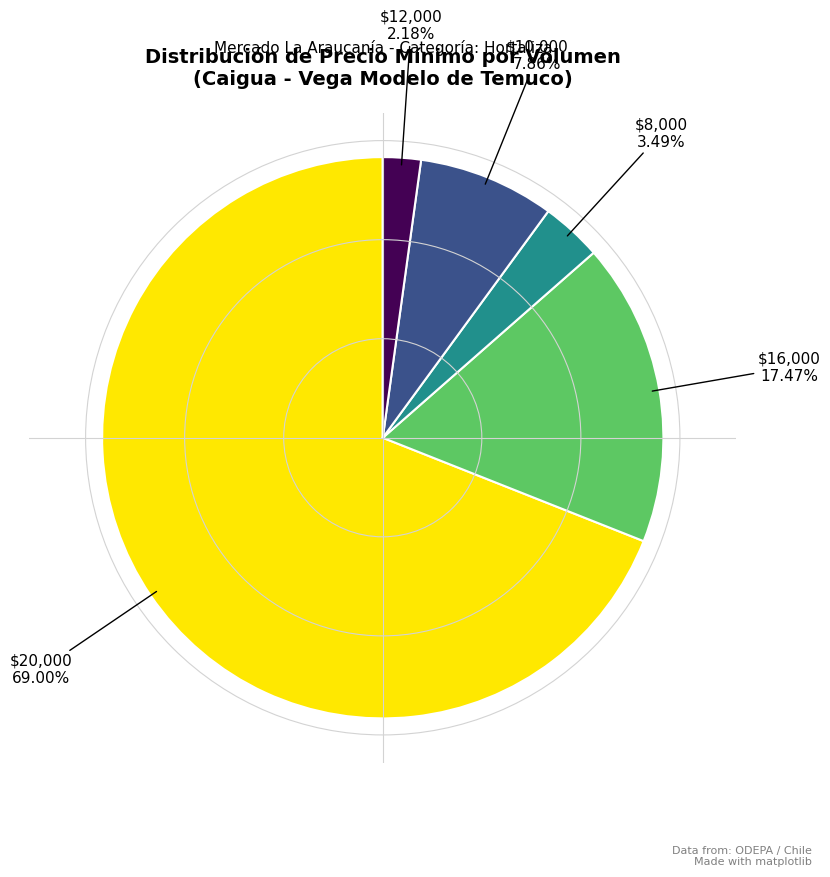

How many segments does this pie chart have?

5